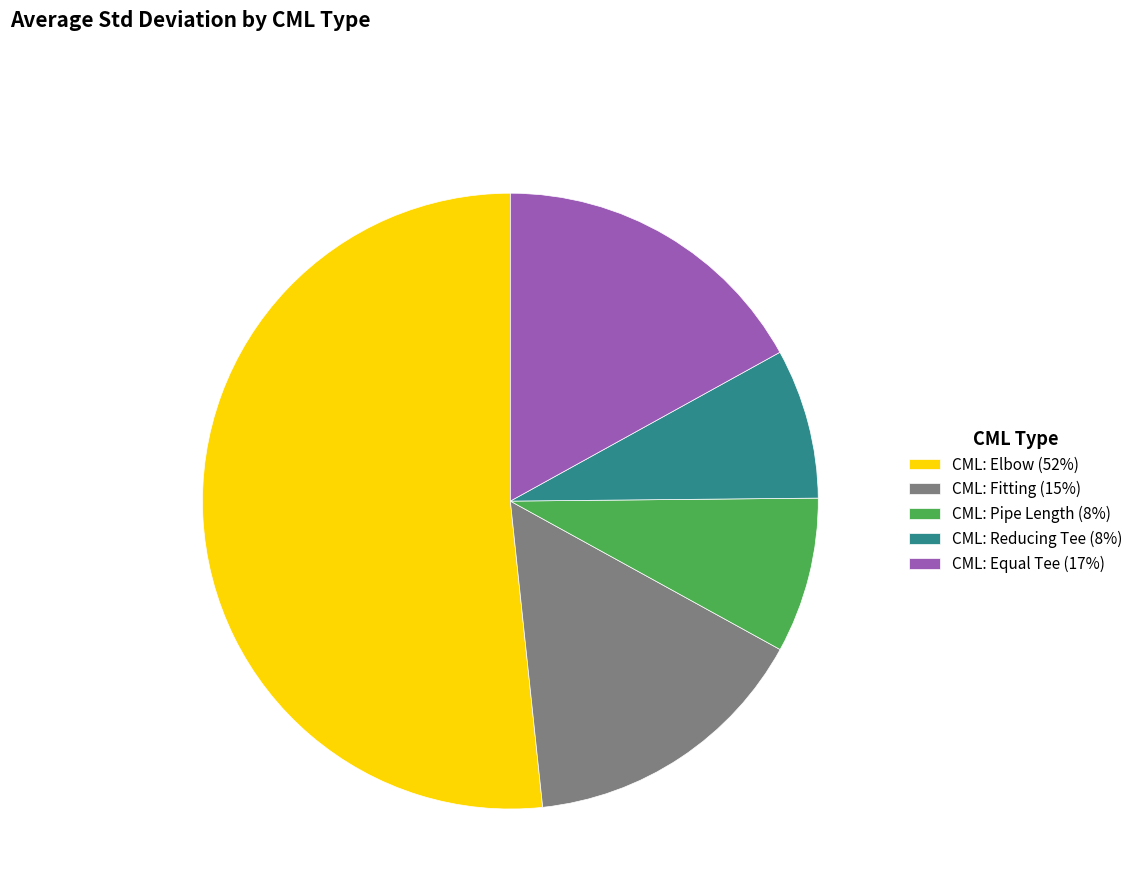

Combined, do CML: Pipe Length (8%) and CML: Equal Tee (17%) account for over 50%?

No